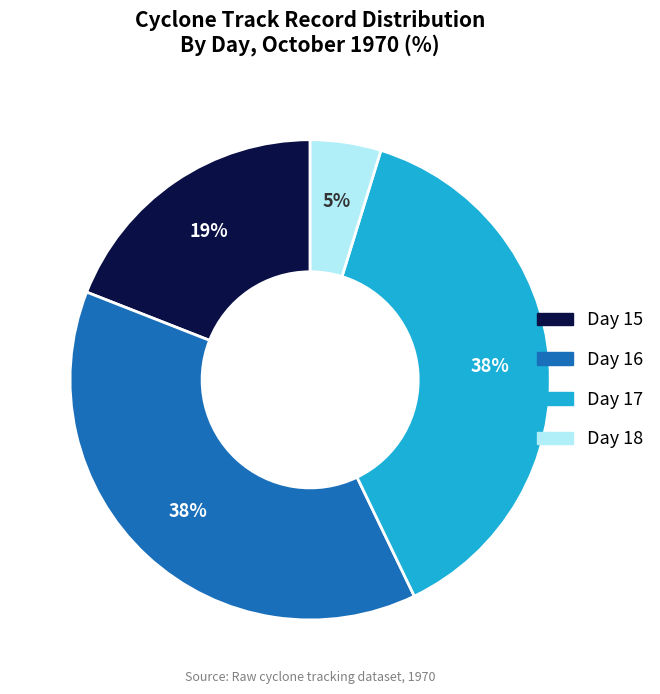

To the nearest percent, what is the difference between the largest and smallest slice percentages?

33%